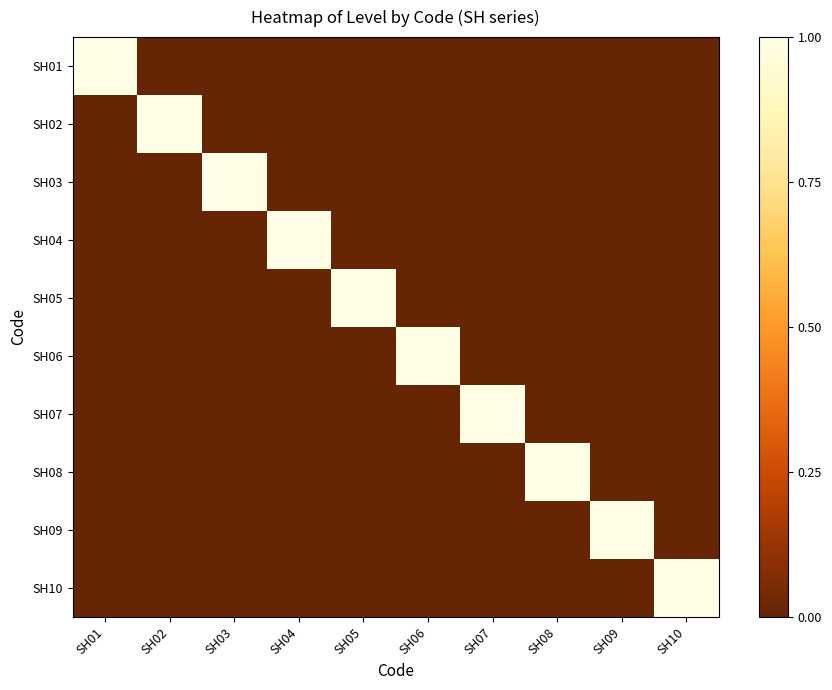

Which series has the widest spread of values?

SH01